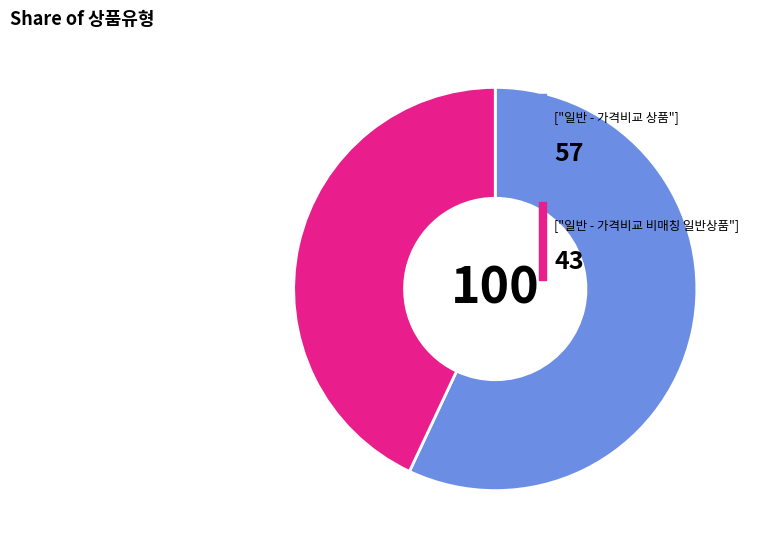

Is there a majority slice in this chart?

Yes